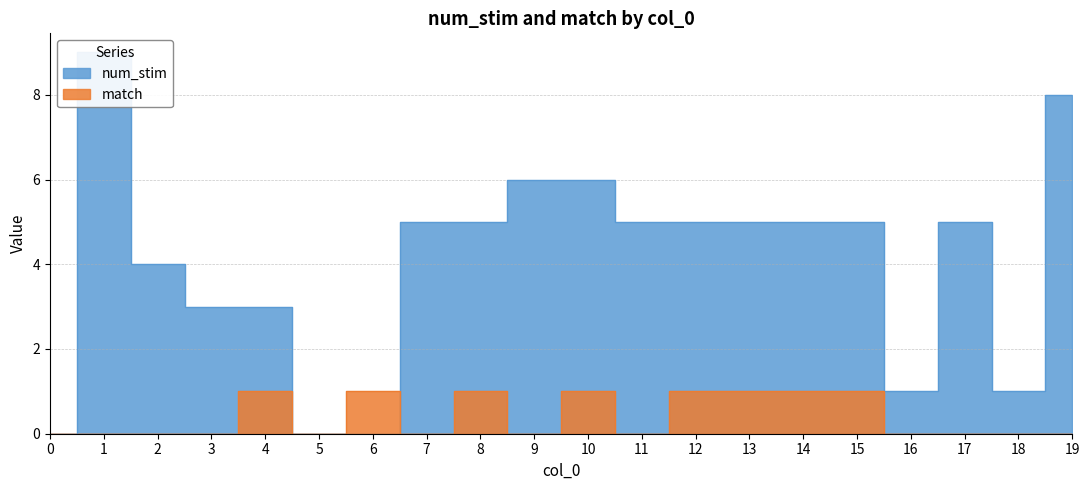

List the labels in order of num_stim value, largest first.

1, 19, 9, 10, 7, 8, 11, 12, 13, 14, 15, 17, 2, 3, 4, 16, 18, 0, 5, 6